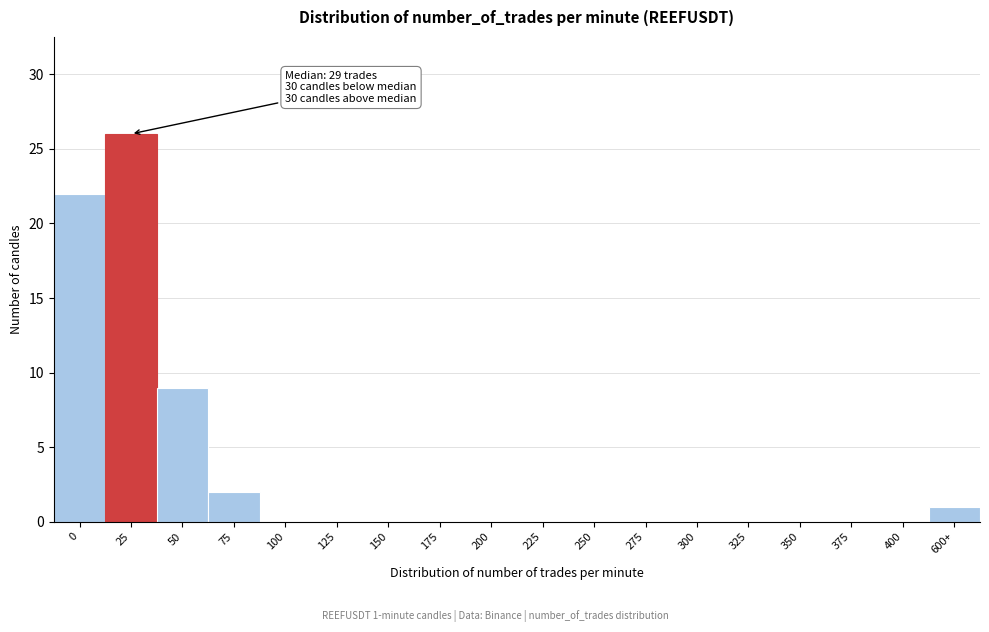

Reading left to right, extract all data points from this chart.

0=22	25=26	50=9	75=2	100=0	125=0	150=0	175=0	200=0	225=0	250=0	275=0	300=0	325=0	350=0	375=0	400=0	600+=1